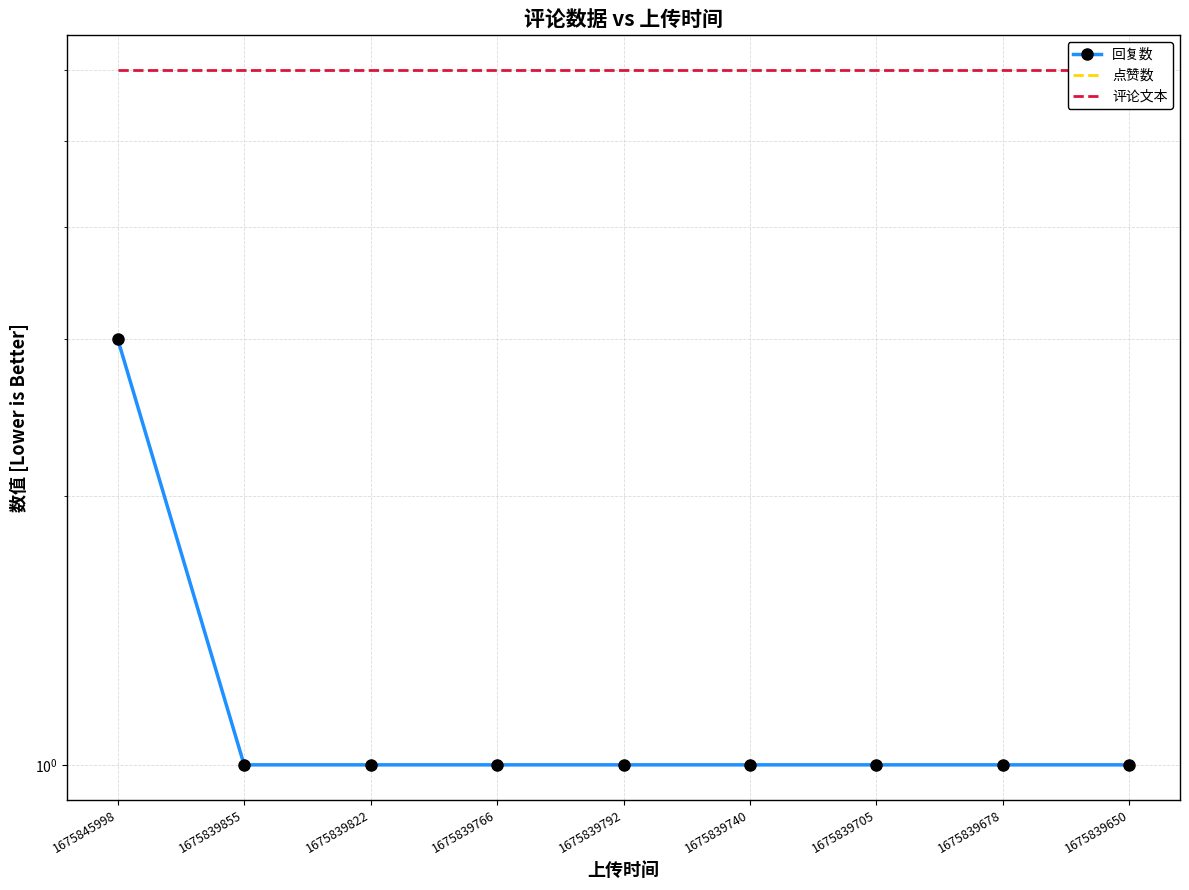

What position from the left is 1675839650?

9